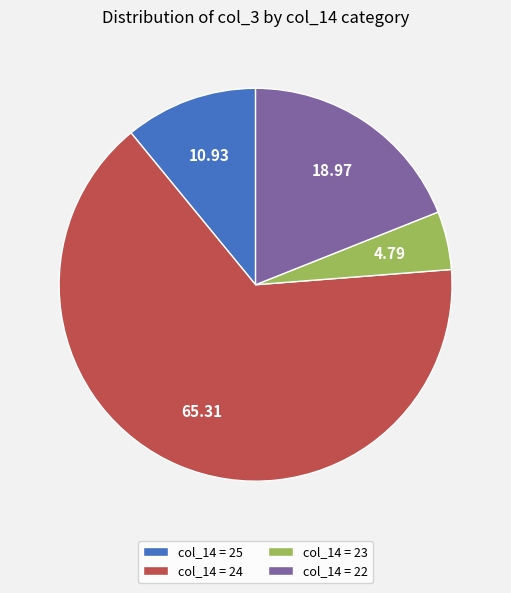

How many slices are in this pie chart?

4